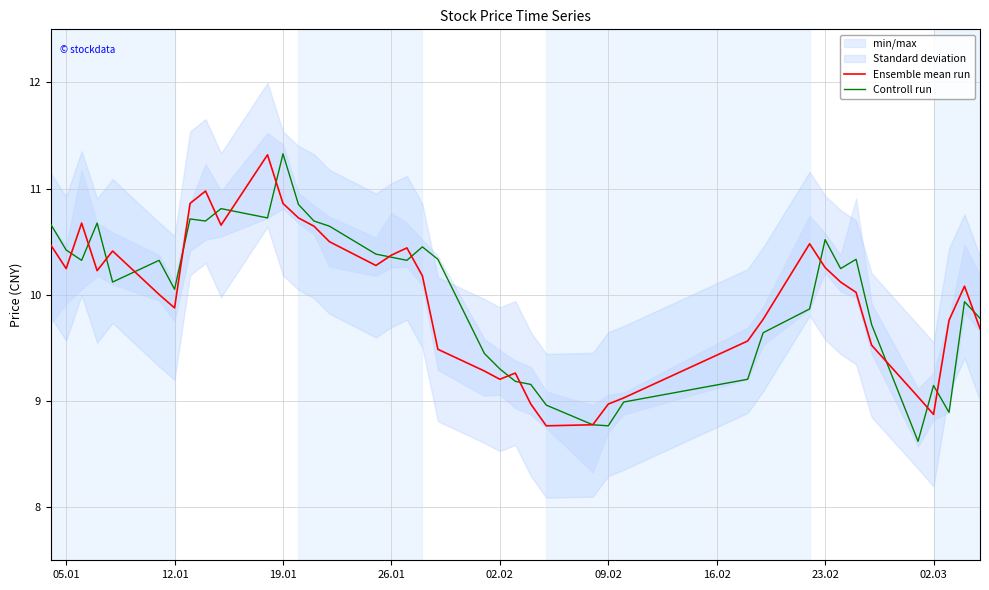

What is the maximum value for Controll run?

11.3